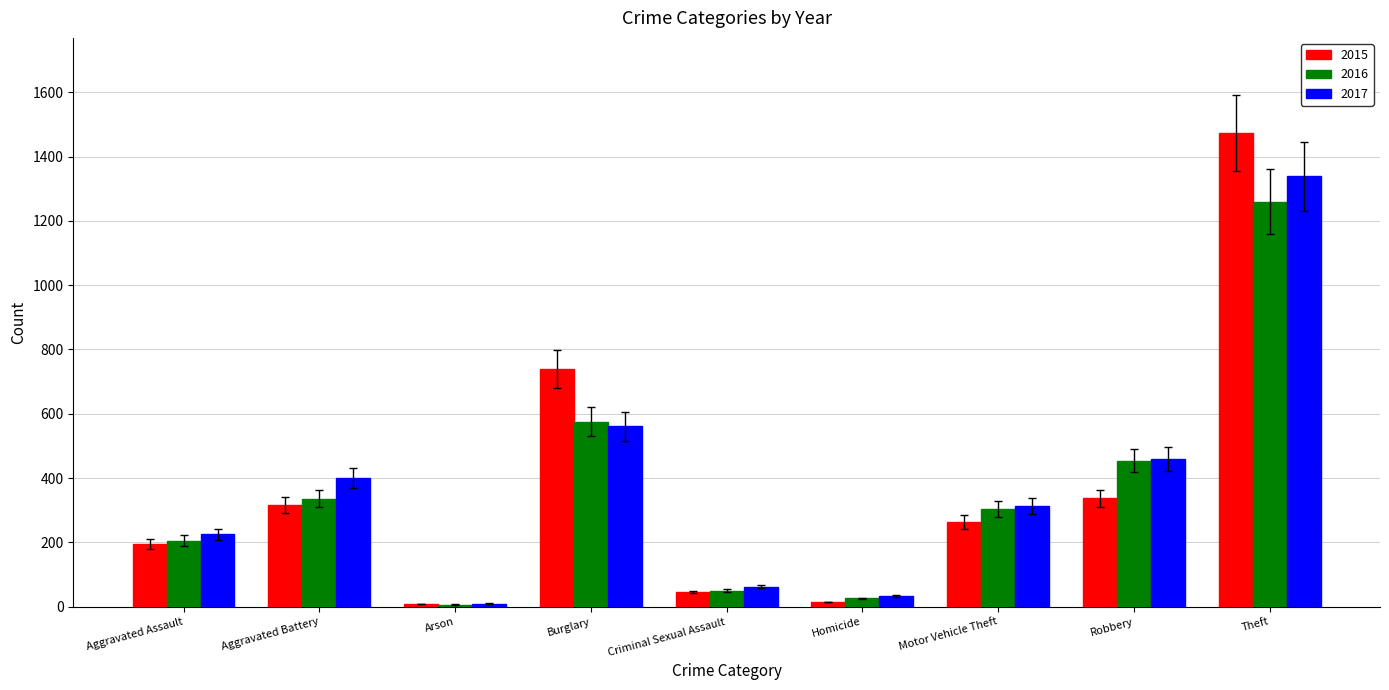

Rank the series by their maximum value, from highest to lowest.

2015, 2017, 2016